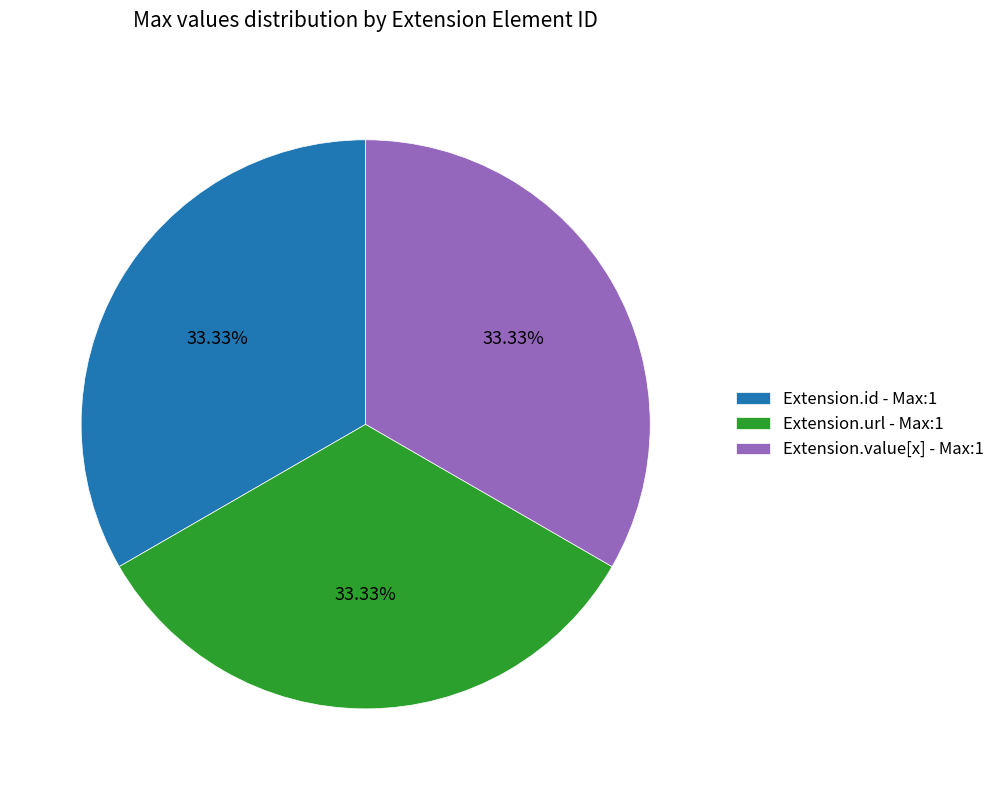

Is Extension.value[x] - Max:1 the majority of the pie?

No